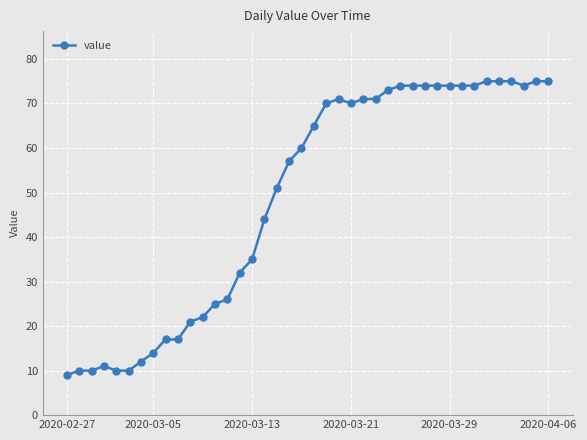

True or false: the data has more than 1 interior local peaks.

True